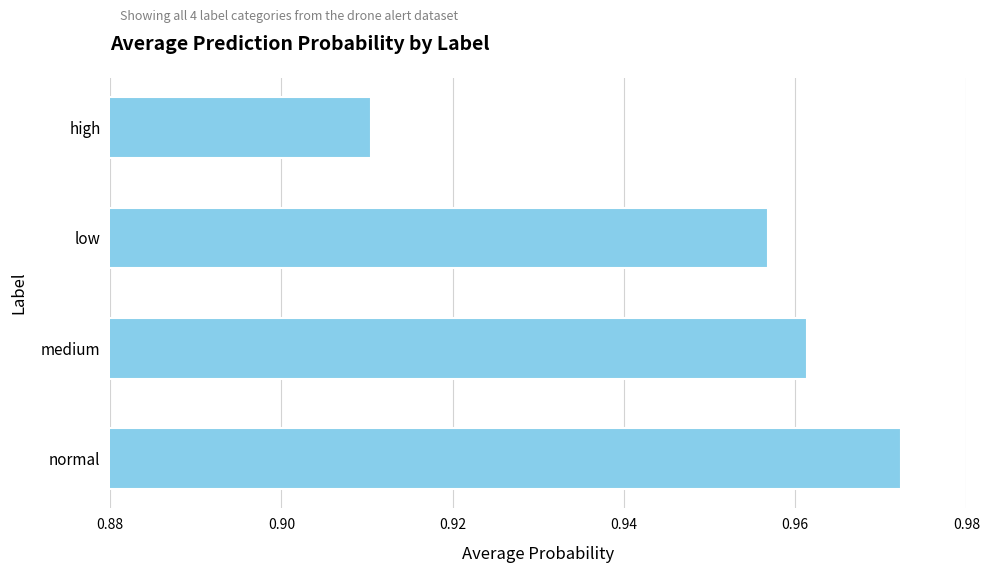

Rank the categories by value from lowest to highest.

high, low, medium, normal